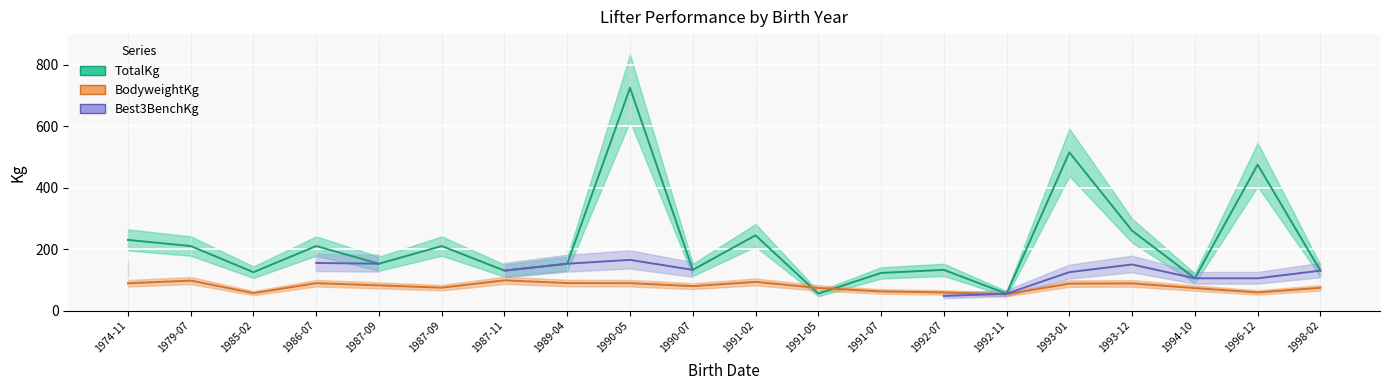

Which series has the widest spread of values?

TotalKg